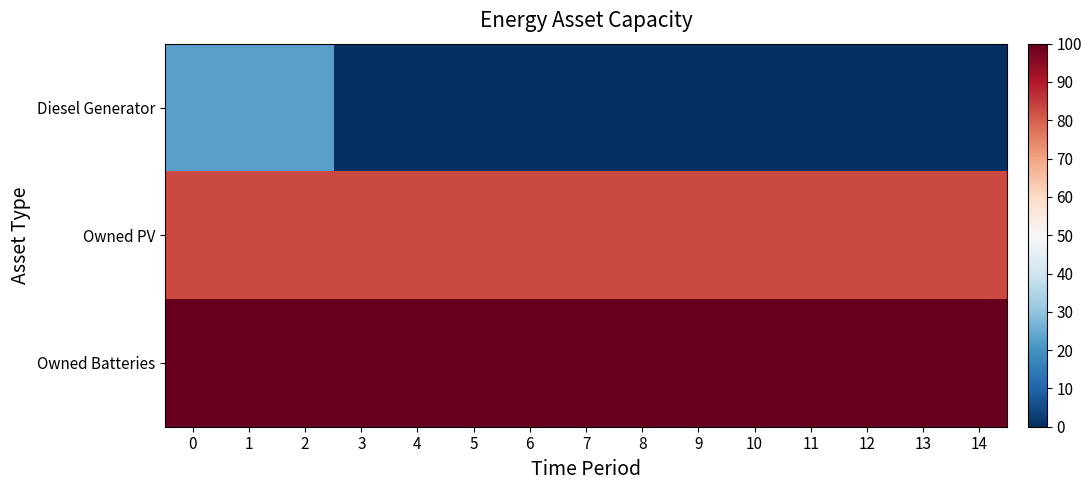

Reading left to right, transcribe all the data shown in this chart.

Diesel Generator: 0=400	1=400	2=400	3=0	4=0	5=0	6=0	7=0	8=0	9=0	10=0	11=0	12=0	13=0	14=0
Owned PV: 0=1461	1=1461	2=1461	3=1461	4=1461	5=1461	6=1461	7=1461	8=1461	9=1461	10=1461	11=1461	12=1461	13=1461	14=1461
Owned Batteries: 0=1762	1=1762	2=1762	3=1762	4=1762	5=1762	6=1762	7=1762	8=1762	9=1762	10=1762	11=1762	12=1762	13=1762	14=1762